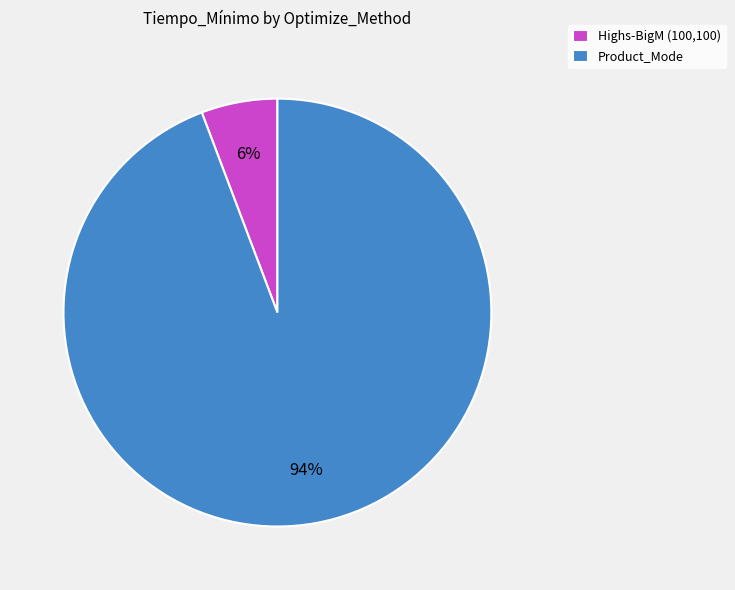

To the nearest percent, what is the difference between the Product_Mode and Highs-BigM (100,100) slice percentages?

88%